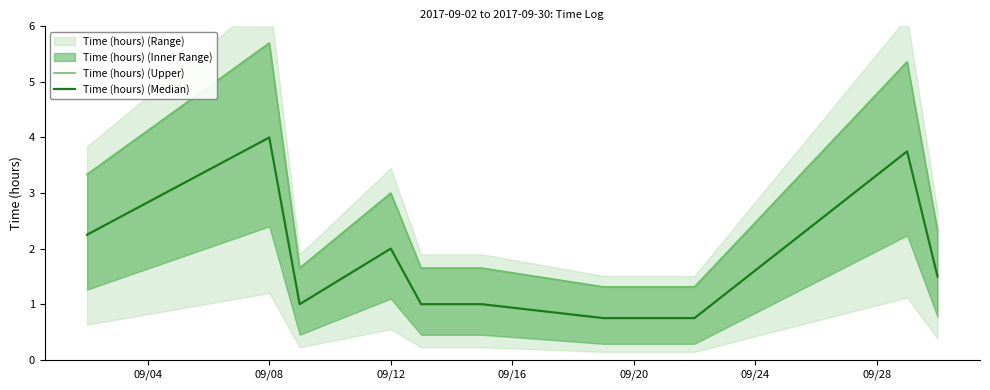

How many data points in Time (hours) (Median) are above 1?

5